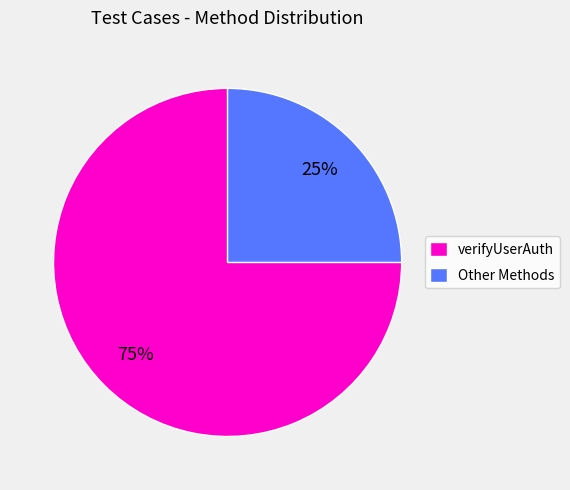

To the nearest percent, what is the average slice percentage?

50%